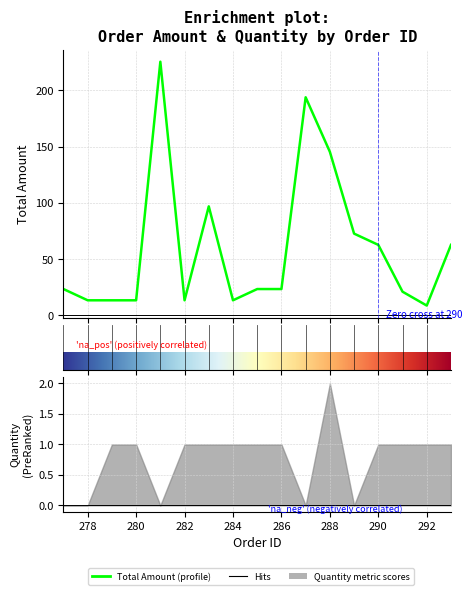

True or false: the data shows 45.0 at 289.

False